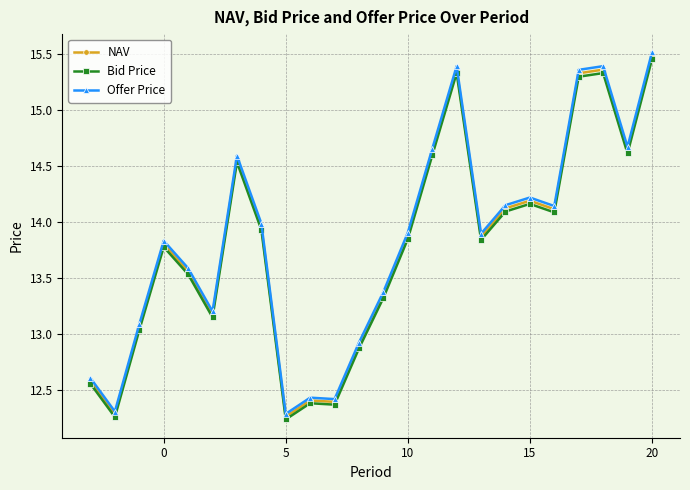

Count the number of categories in the chart.

24